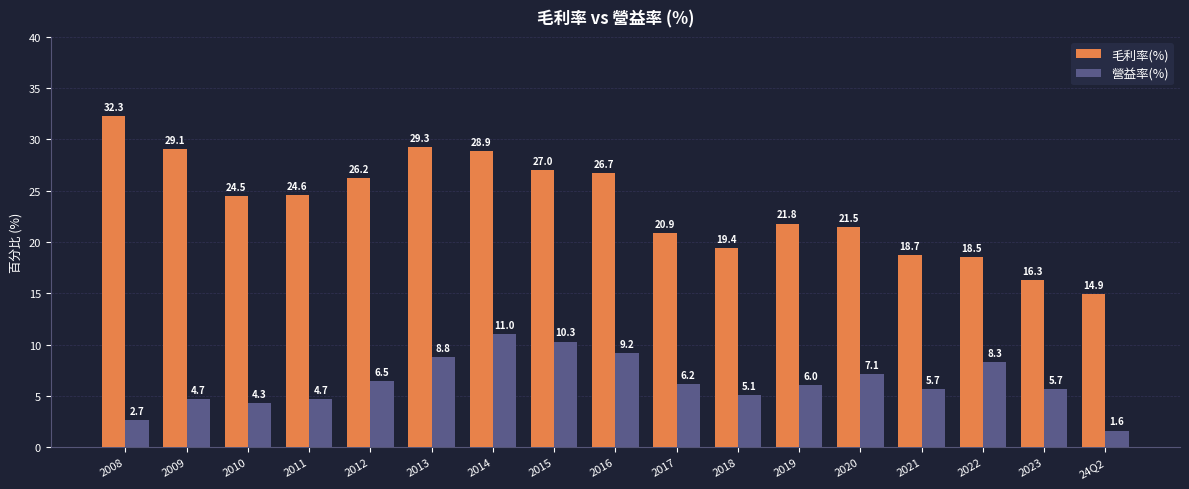

What is the difference between the highest and lowest values at 2021?

13.0